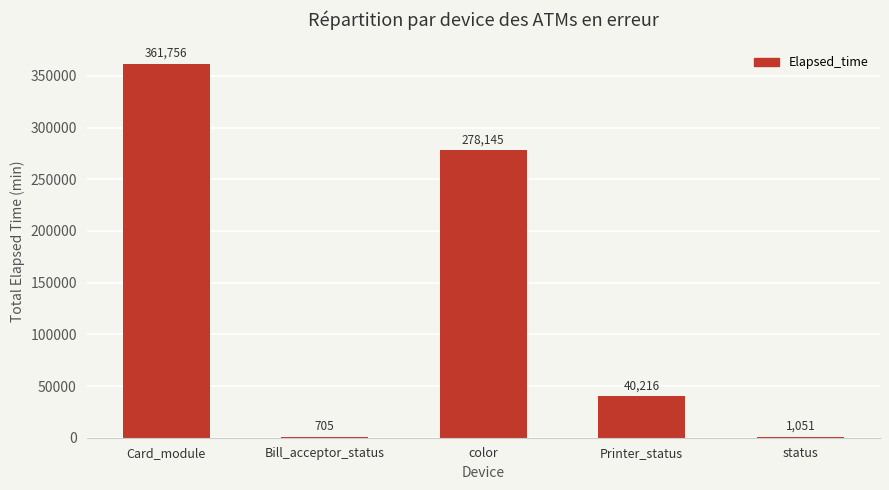

What is the greatest value displayed?

361756